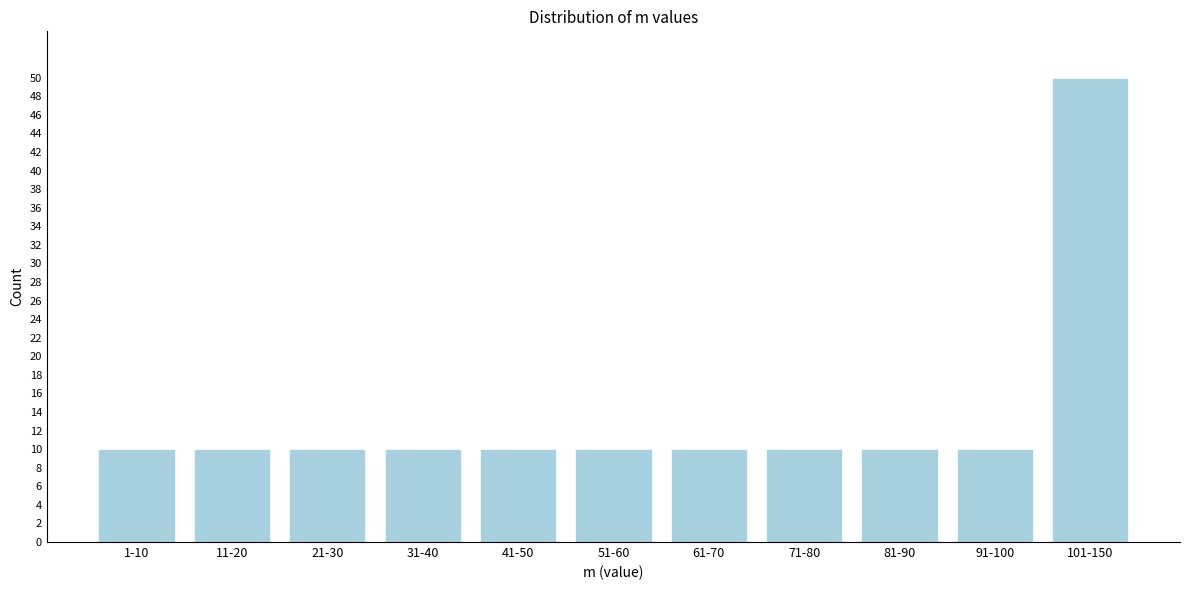

Reading right to left, extract all data points from this chart.

101-150=50	91-100=10	81-90=10	71-80=10	61-70=10	51-60=10	41-50=10	31-40=10	21-30=10	11-20=10	1-10=10